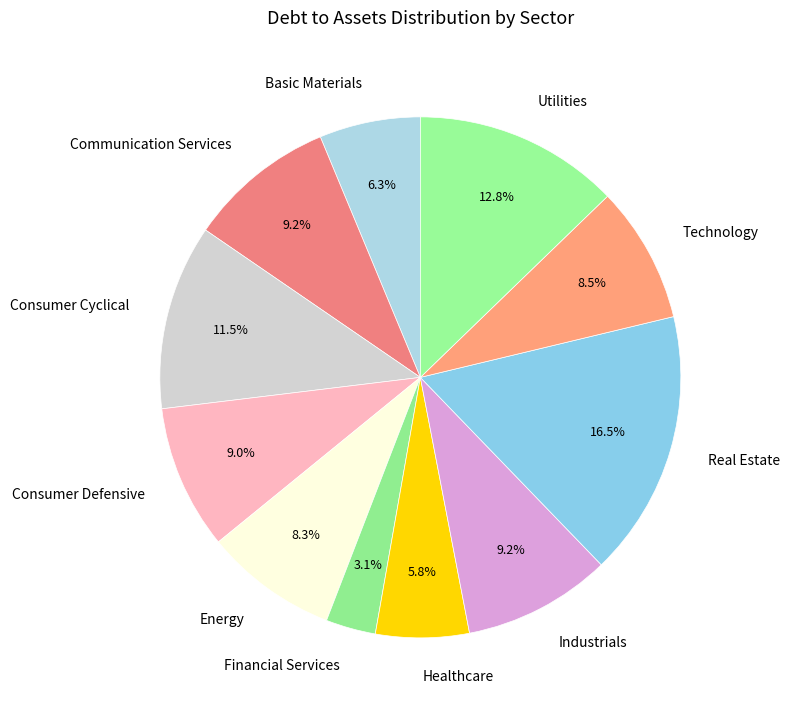

True or false: Real Estate accounts for 31% of the total.

False